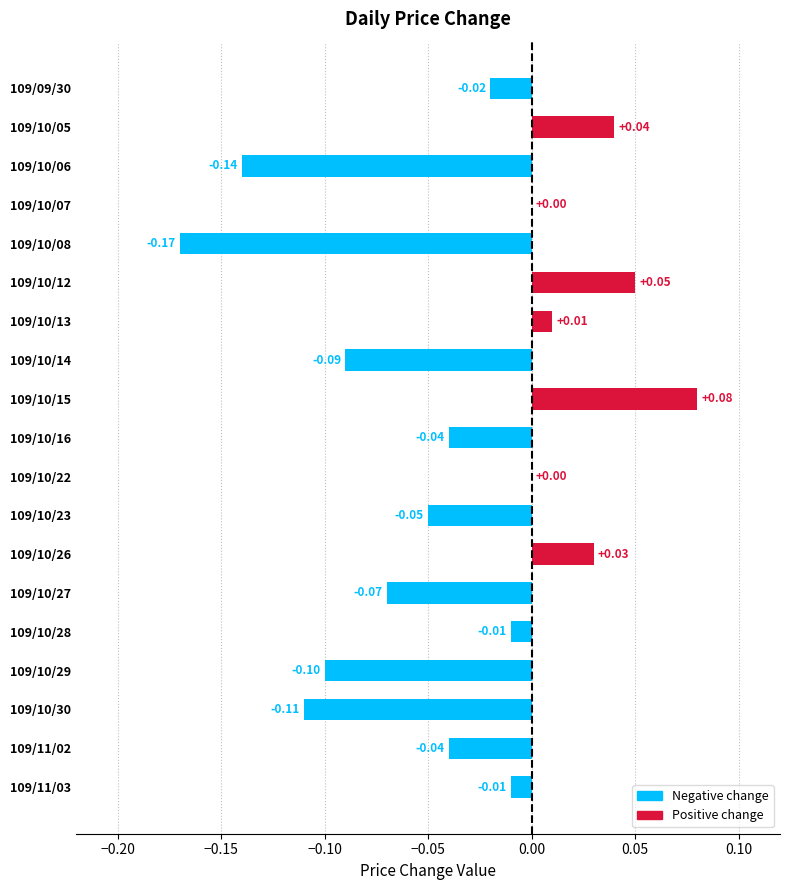

What is the sum of the values at 109/10/08 and 109/10/30?

-0.3